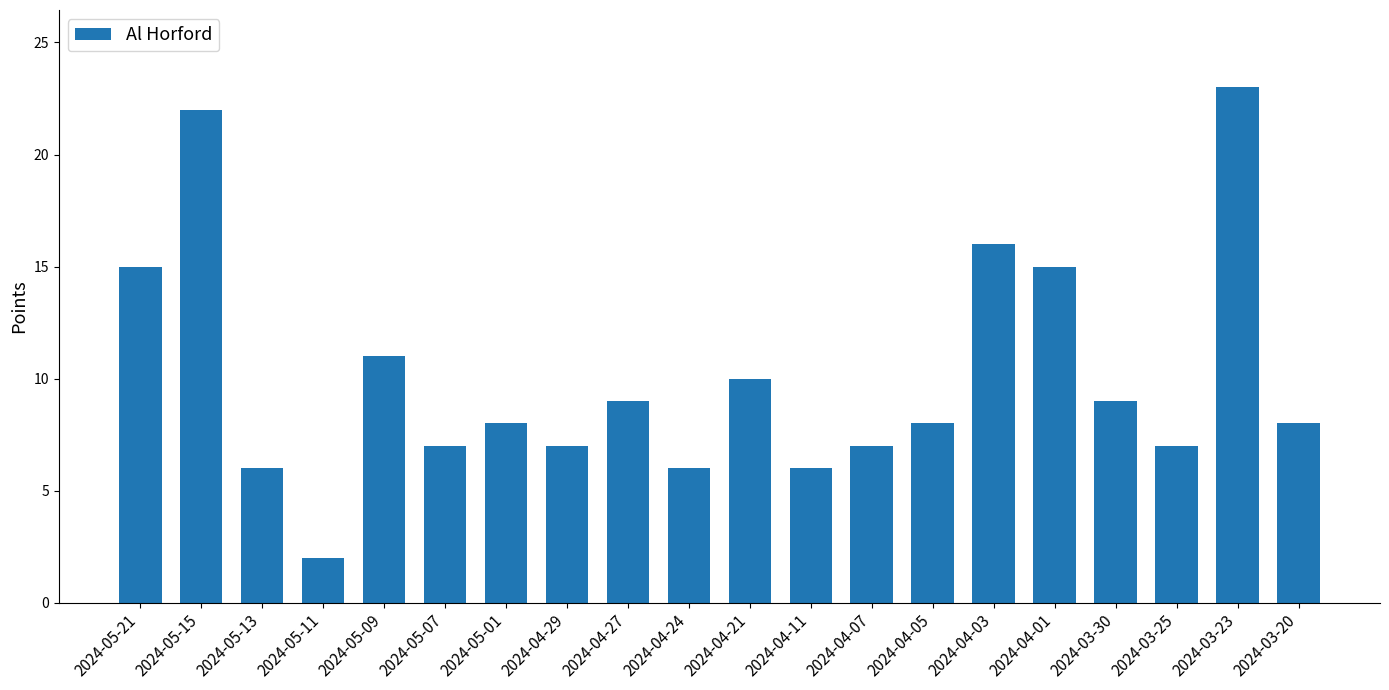

Is it true that the value at 2024-04-21 is 10?

True